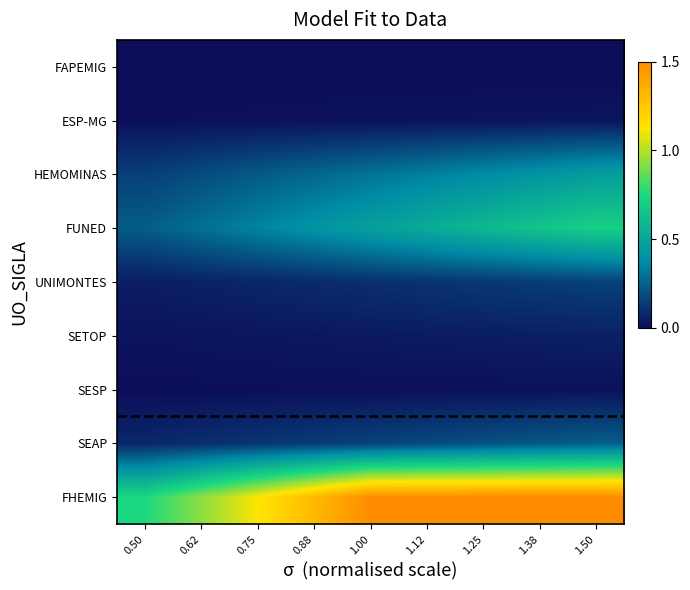

At which category does the chart reach its minimum across all series?

0.50